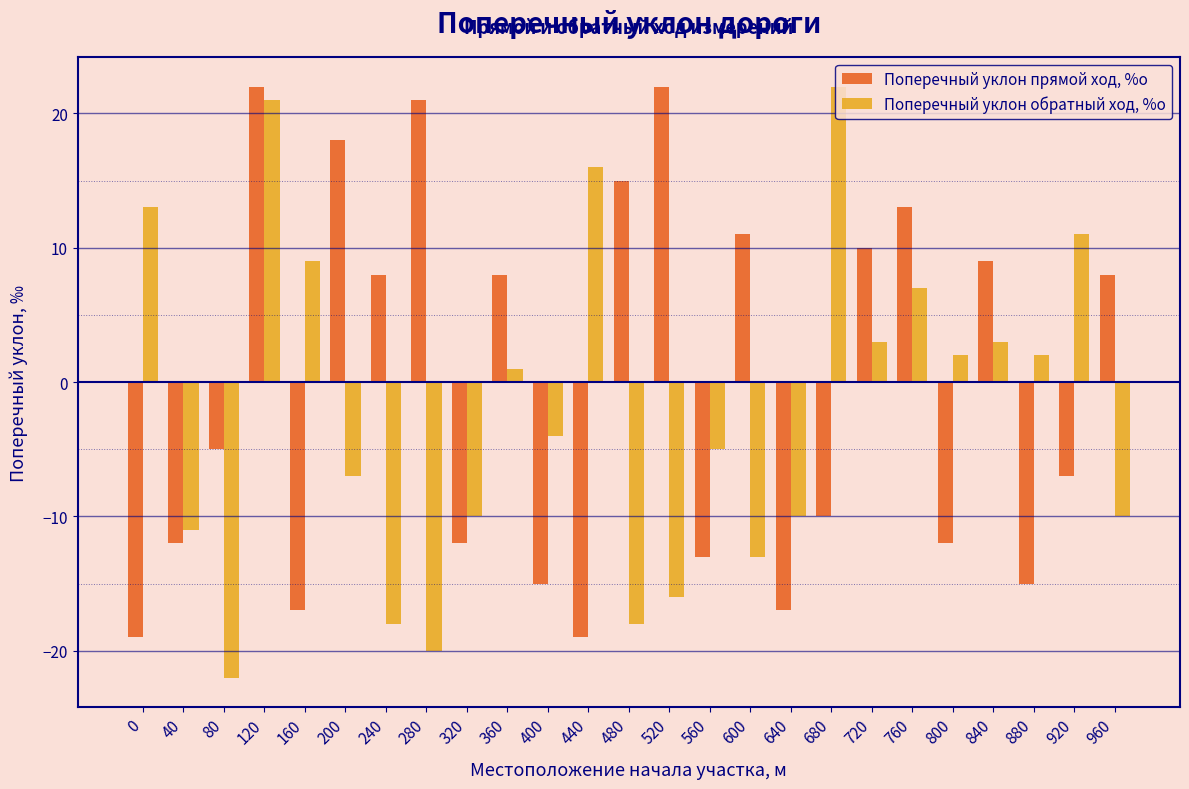

At which category is the sum across all series the highest?

120